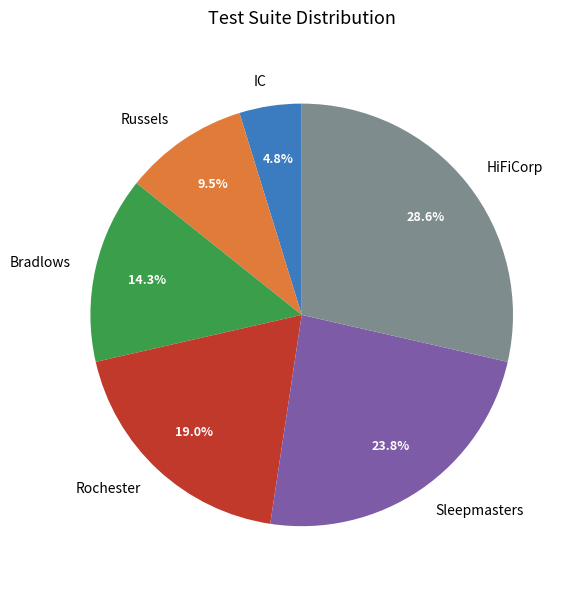

Combined, what portion of the pie is Russels and Bradlows?

23.8%